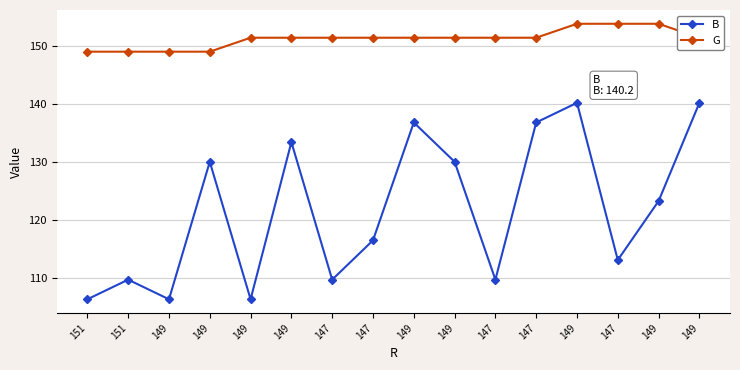

What is the average value of the B series?

121.8